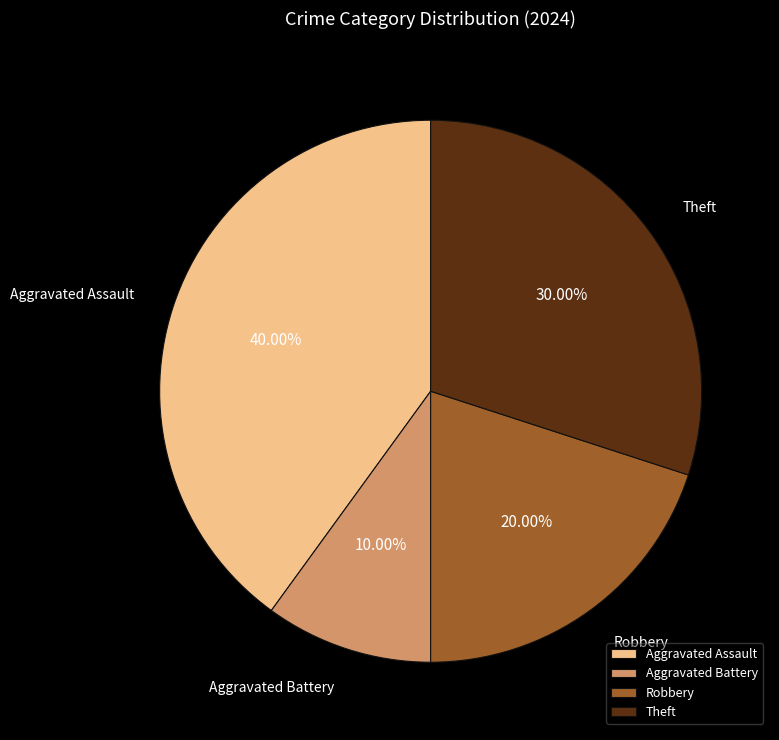

Count the number of slices in the pie.

4